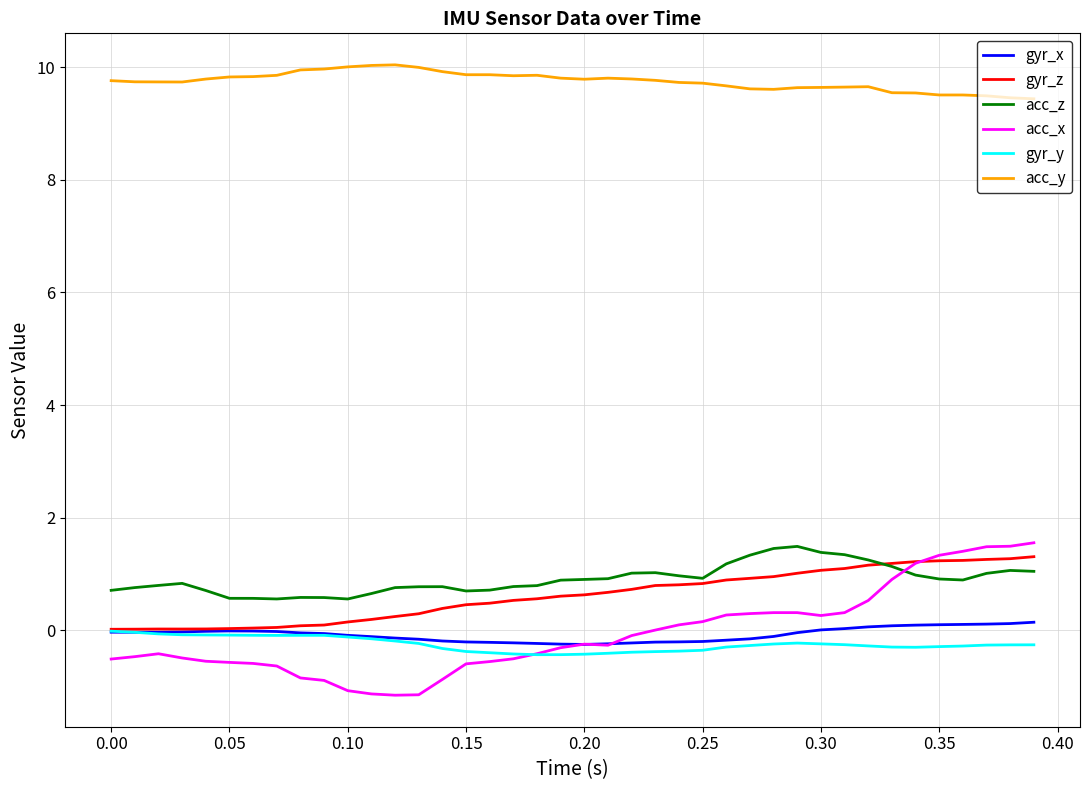

What is the average value of the gyr_z series?

0.6